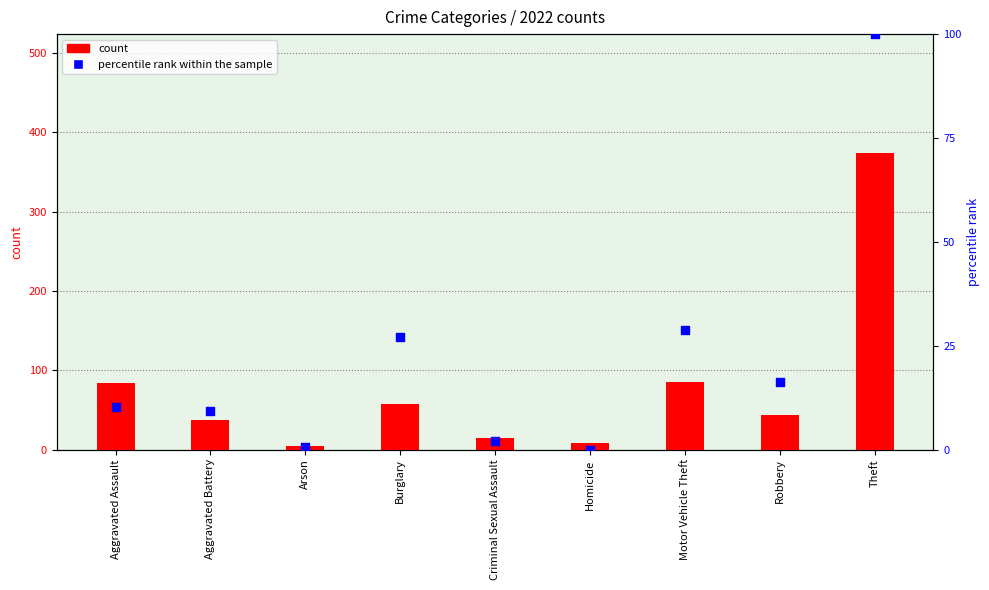

What are all the series names shown in the legend?

count, percentile rank within the sample